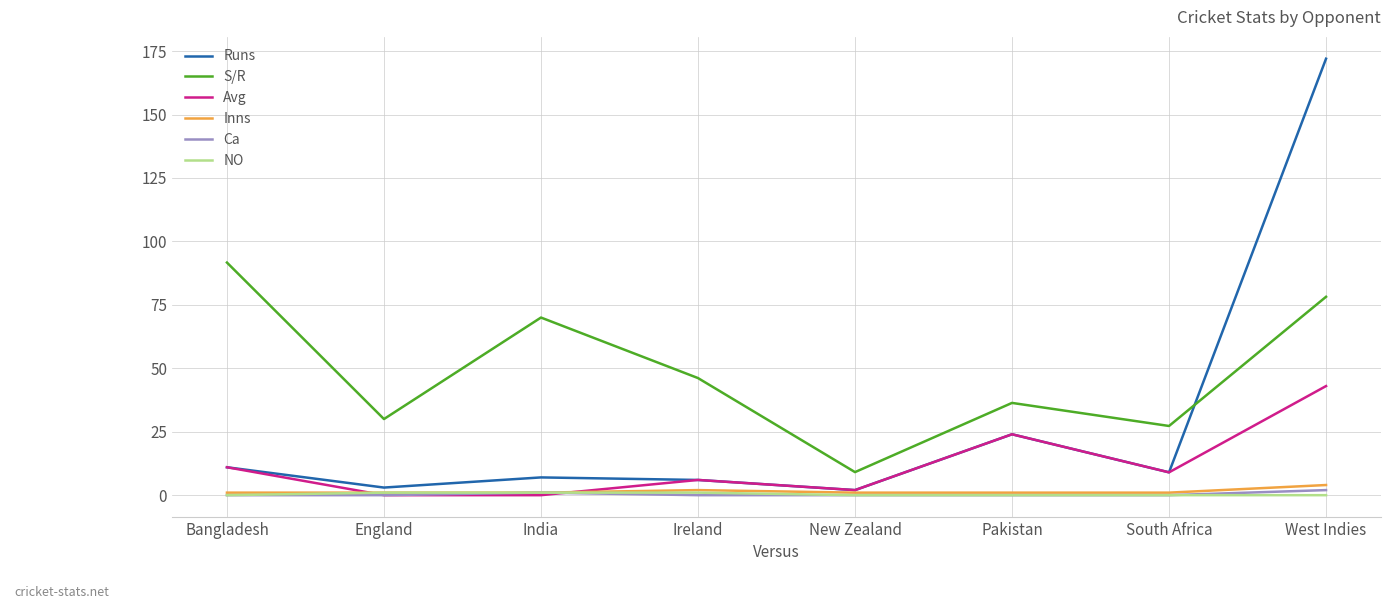

What are all the series names shown in the legend?

Runs, S/R, Avg, Inns, Ca, NO